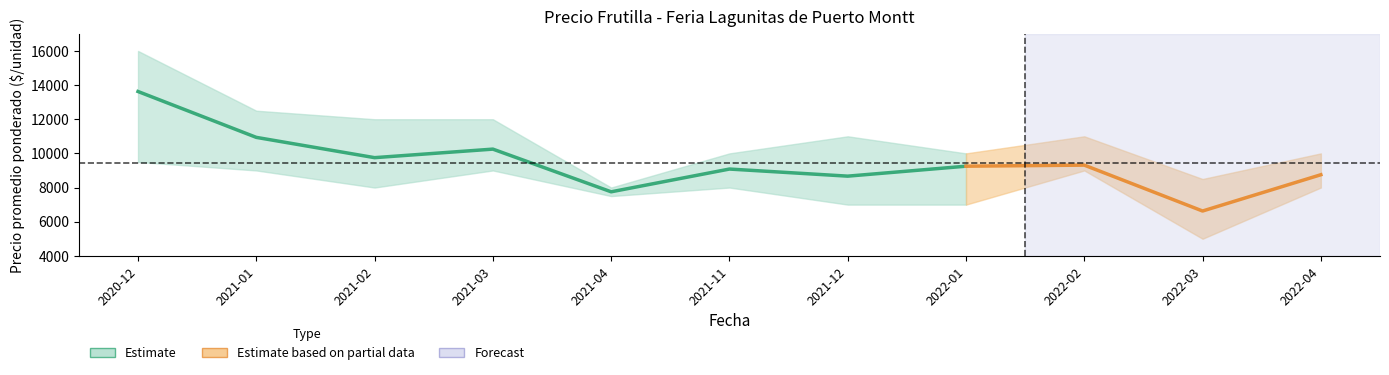

At which label is Precio mínimo closest to 7250?

2021-04